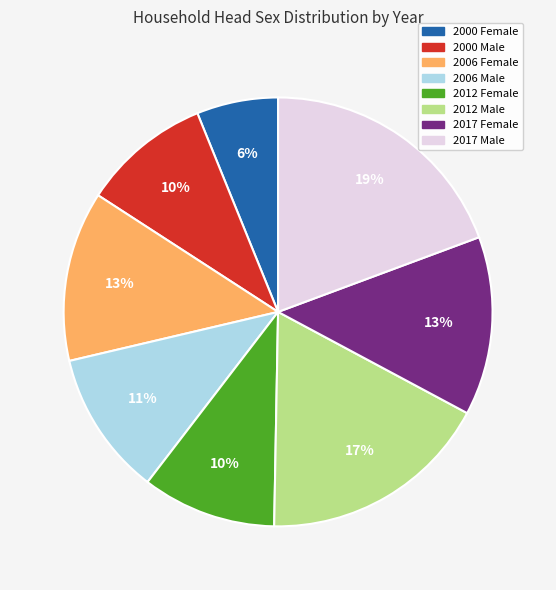

Do 2000 Female and 2006 Female together represent more than half of the pie?

No